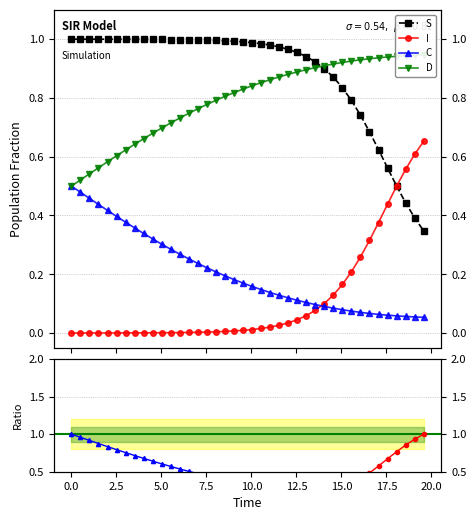

What is the maximum value shown in the chart?

1.0